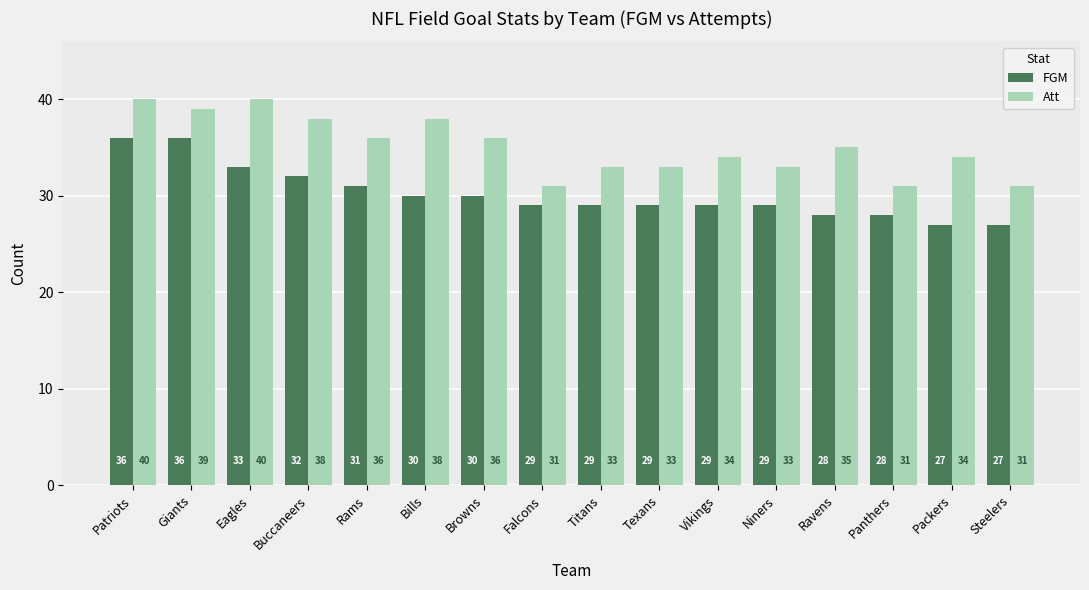

How many FGM values are between 29 and 32?

9